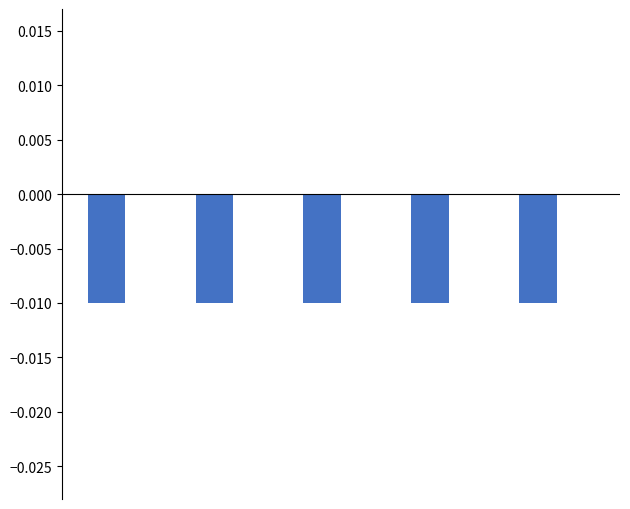

List the series in order of their overall mean, highest first.

Percentage, Change